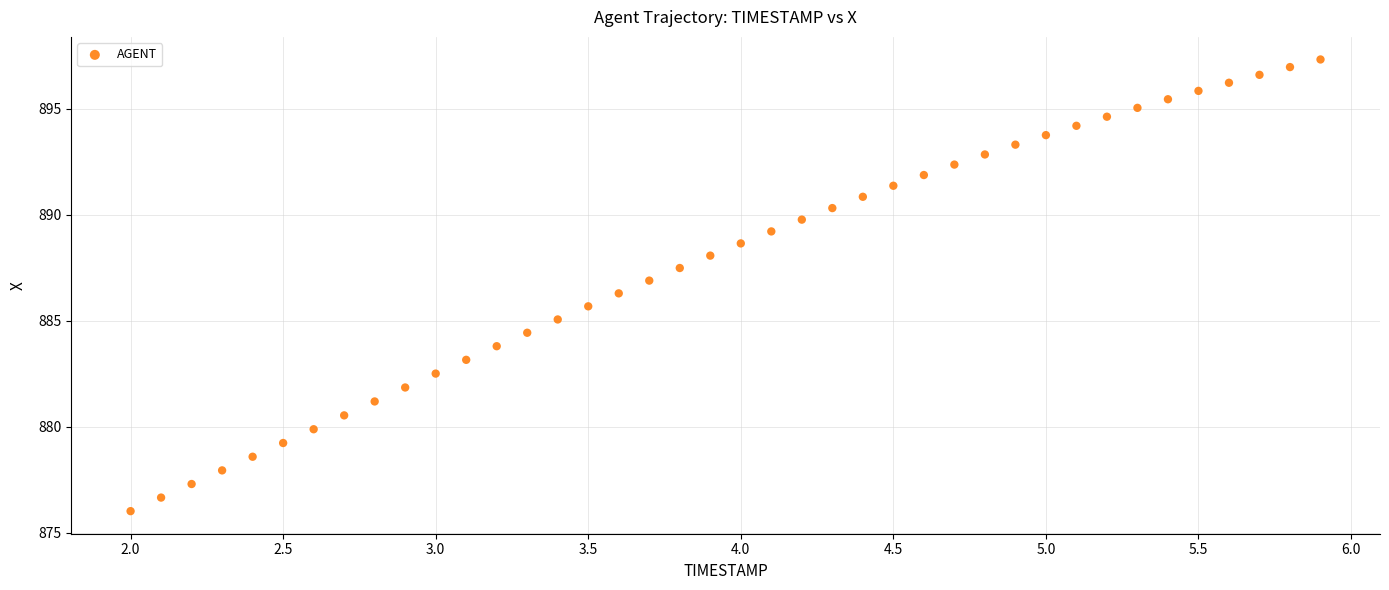

What is the range of X values (max minus min)?

3.9